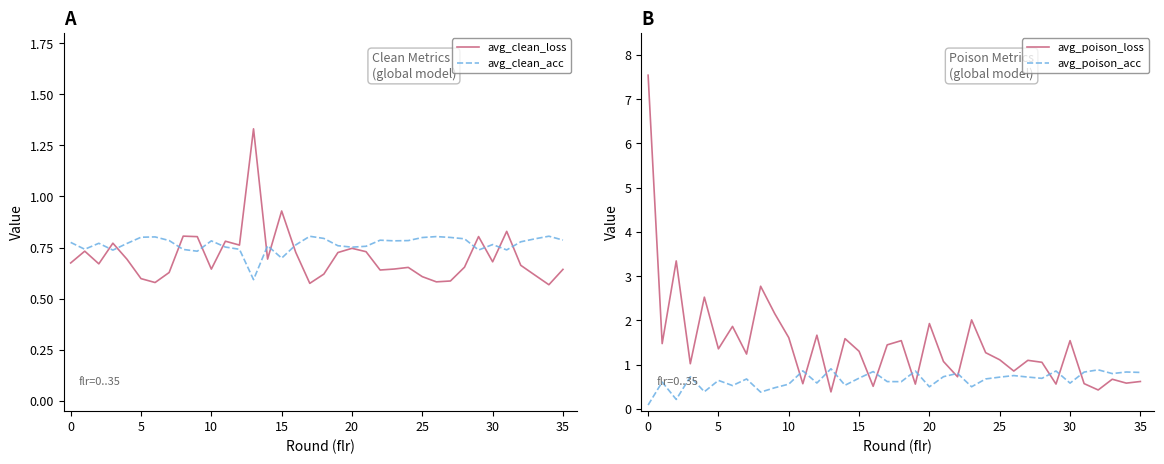

What is the lowest value of the avg_poison_loss series?

0.4